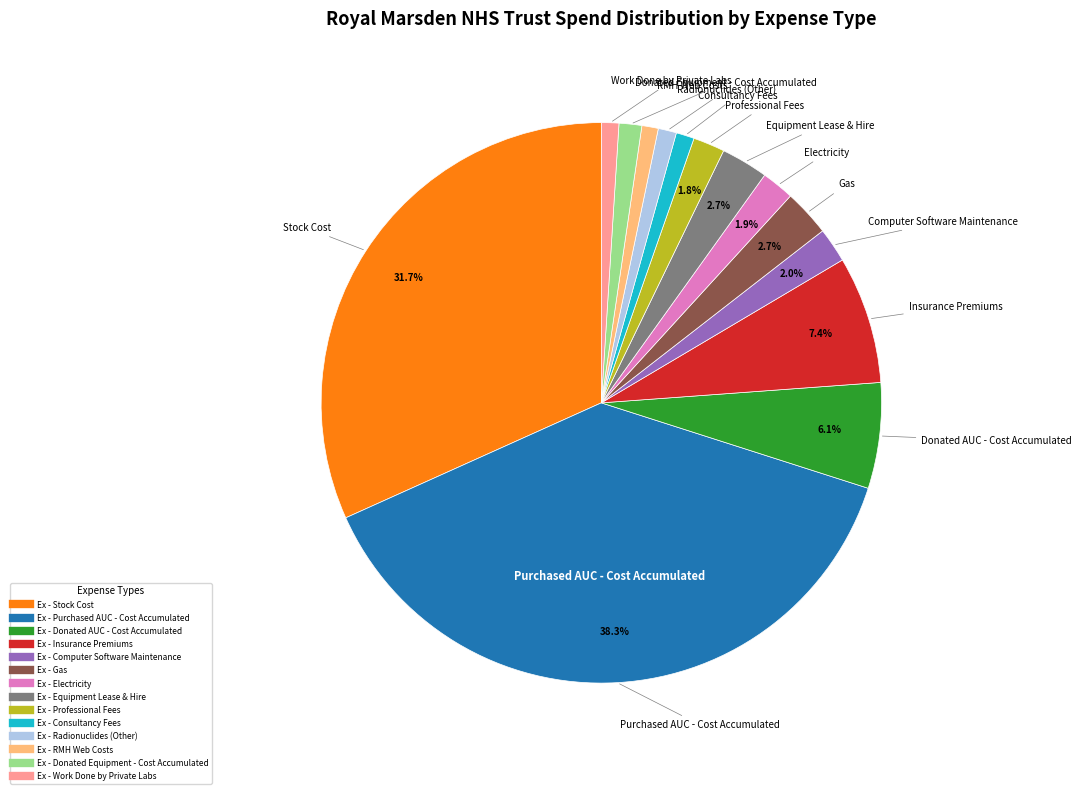

How many slices are in this pie chart?

14